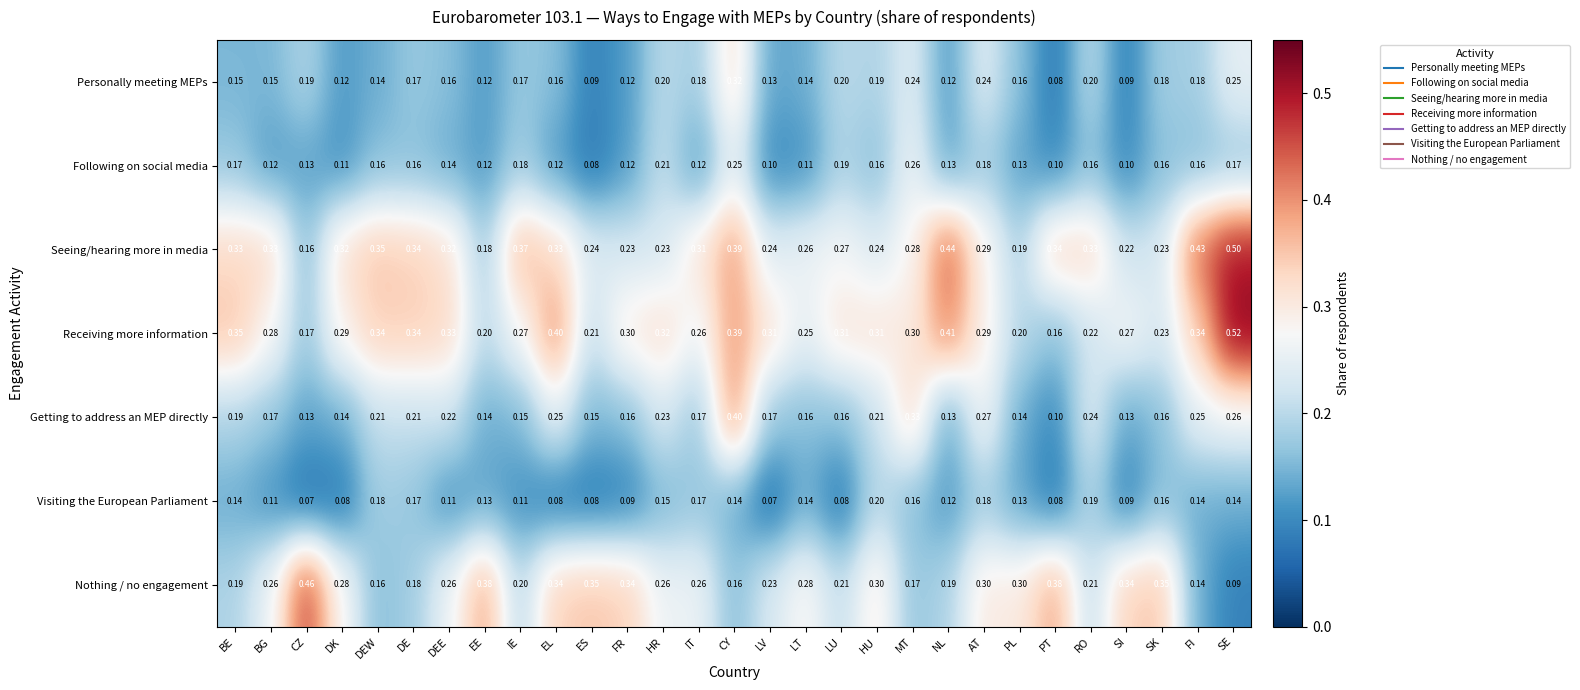

List the series in order of their peak value, lowest first.

Visiting the European Parliament, Following on social media, Personally meeting MEPs, Getting to address an MEP directly, Nothing / no engagement, Seeing/hearing more in media, Receiving more information